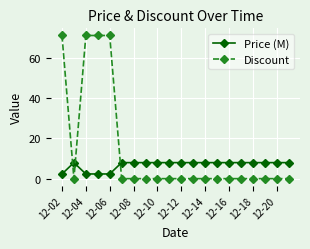

What are all the series names shown in the legend?

Price (M), Discount